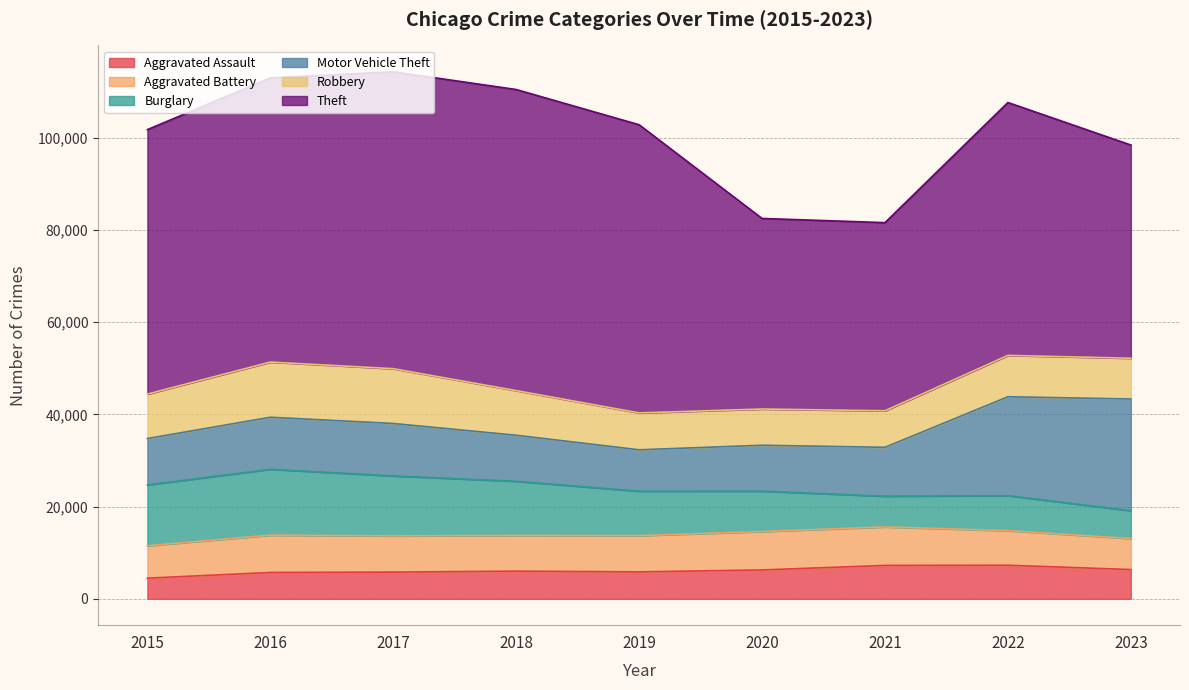

Is the value of Robbery at 2021 greater than the value of Burglary at 2016?

No